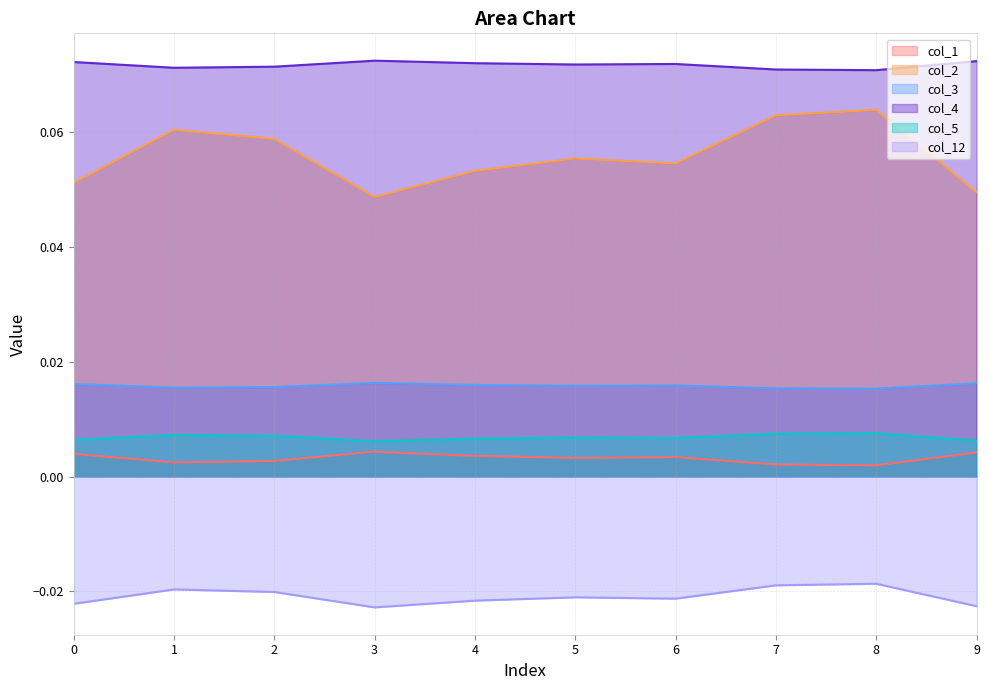

Between 7 and 5, which is larger?

5